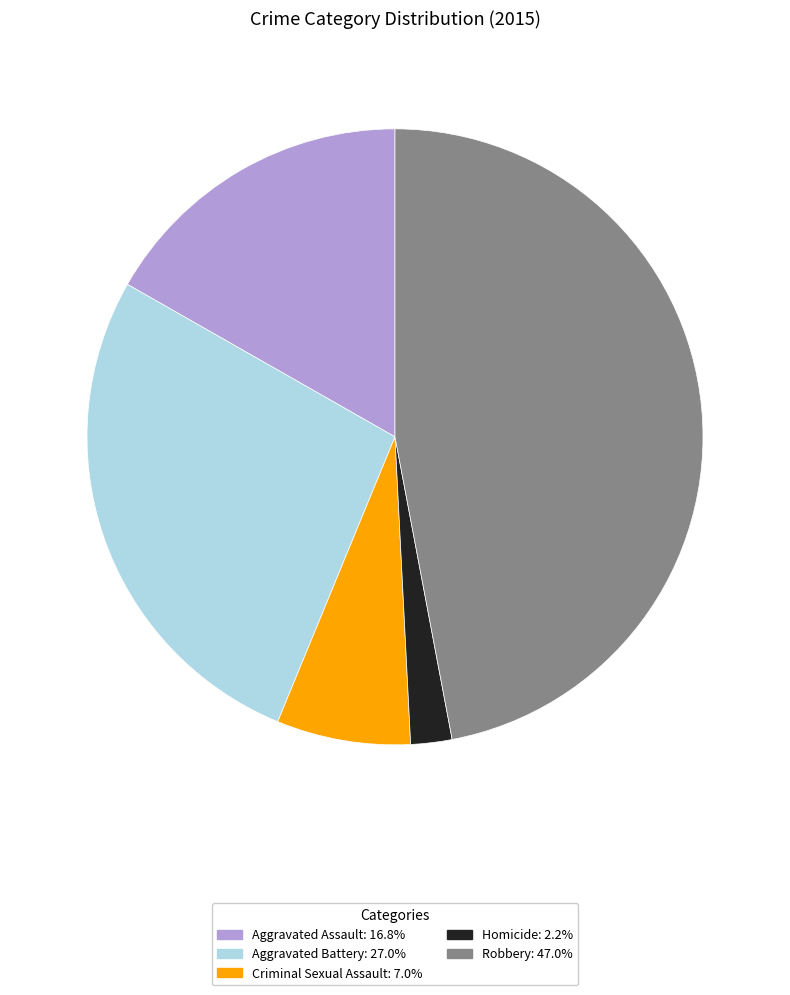

Is there any slice that represents more than half of the pie?

No